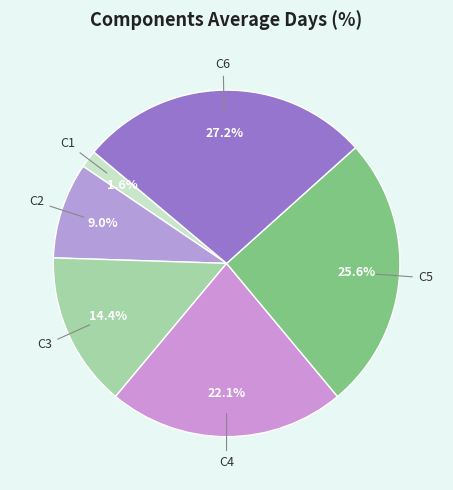

What is the ratio of the value at C5 to the value at C4?

1.2